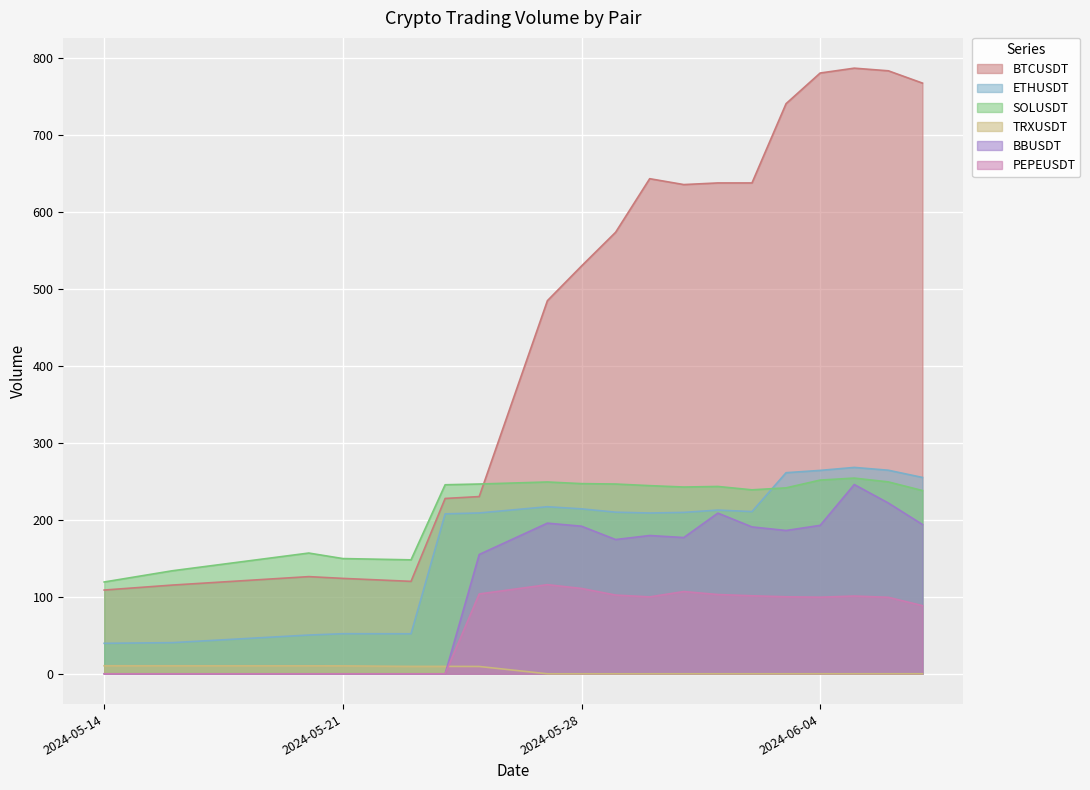

What is the difference between the second highest and minimum values in the ETHUSDT series?

224.8